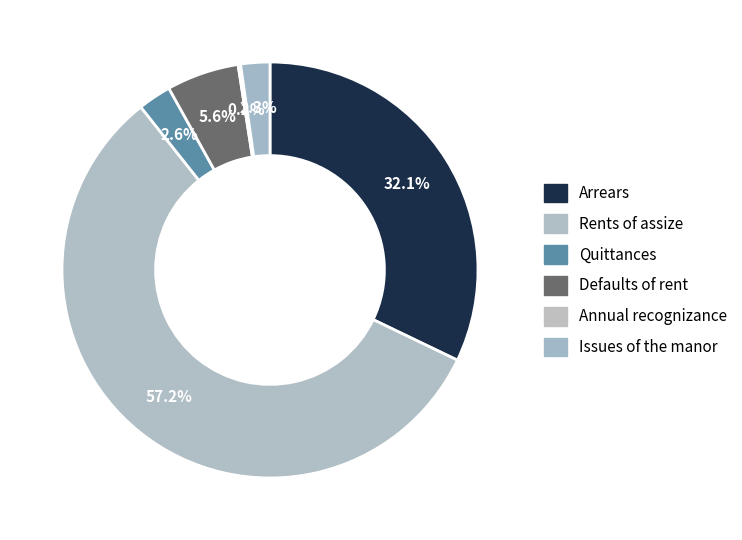

Between Annual recognizance and Rents of assize, which is larger?

Rents of assize